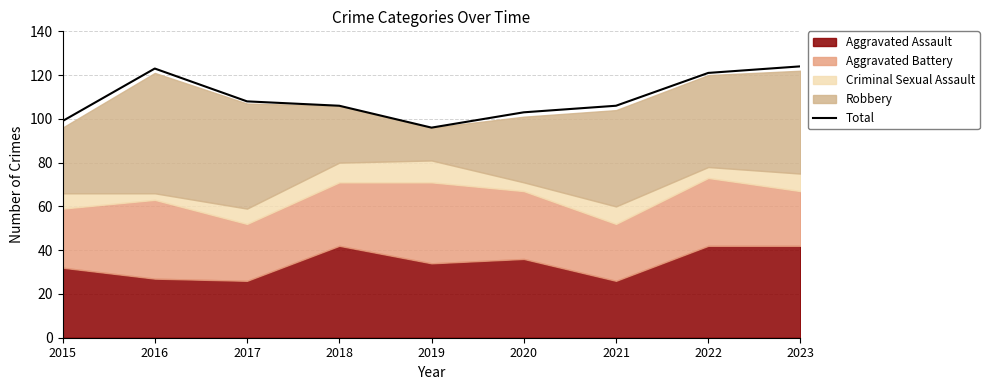

Where is the first local minimum?

2019